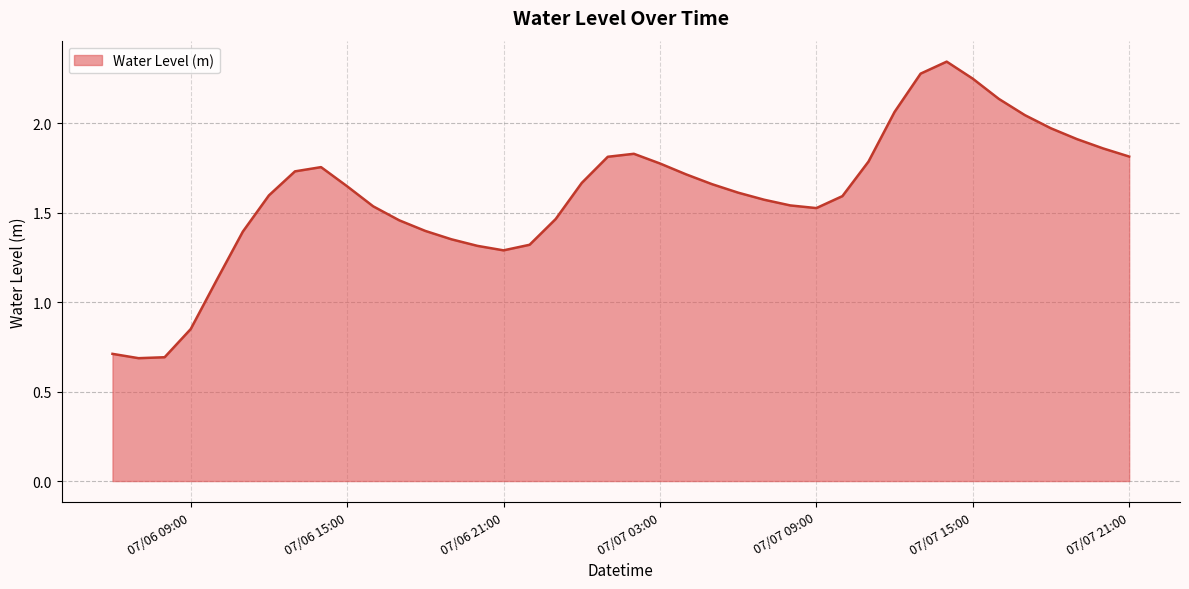

Does the chart have visible grid lines?

Yes